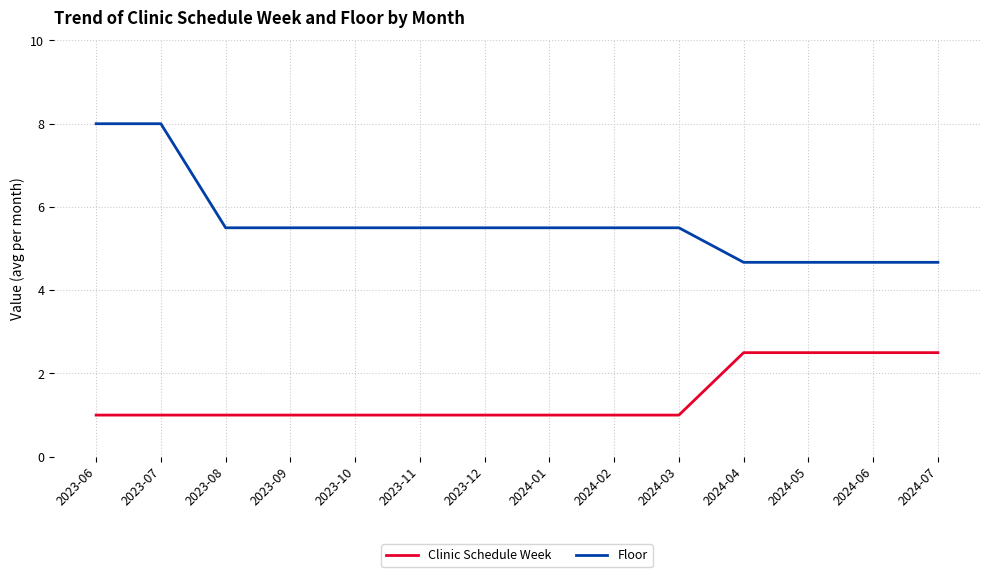

True or false: Clinic Schedule Week and Floor intersect in this chart.

False